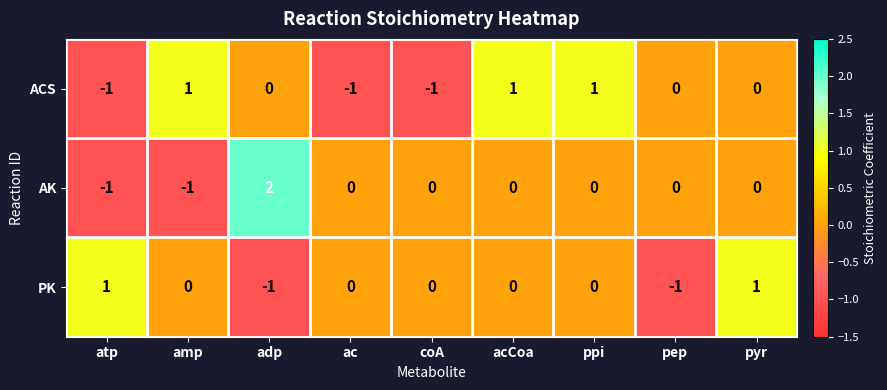

Where does the AK series first go above 0?

adp